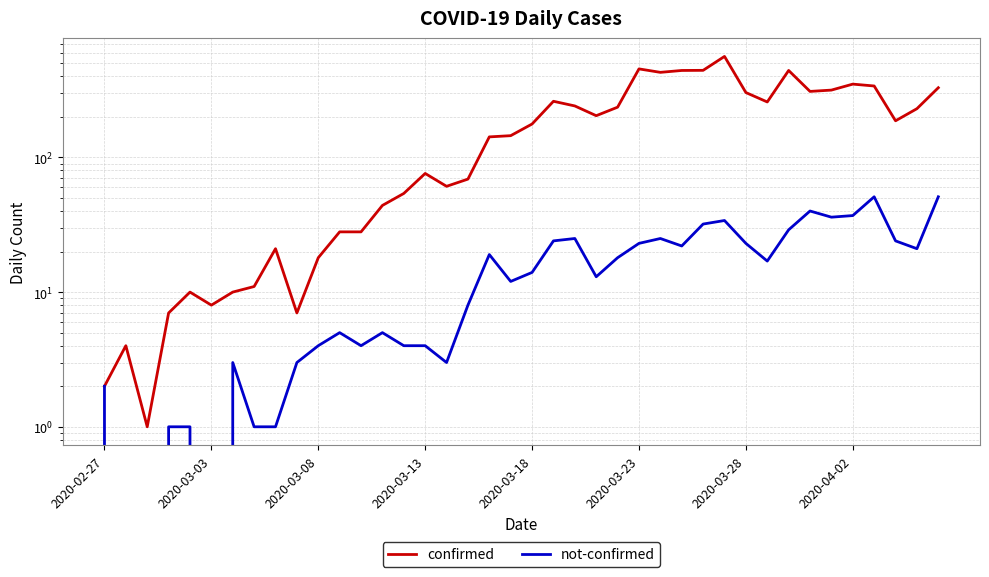

Is this an area chart (filled region under the line)?

No